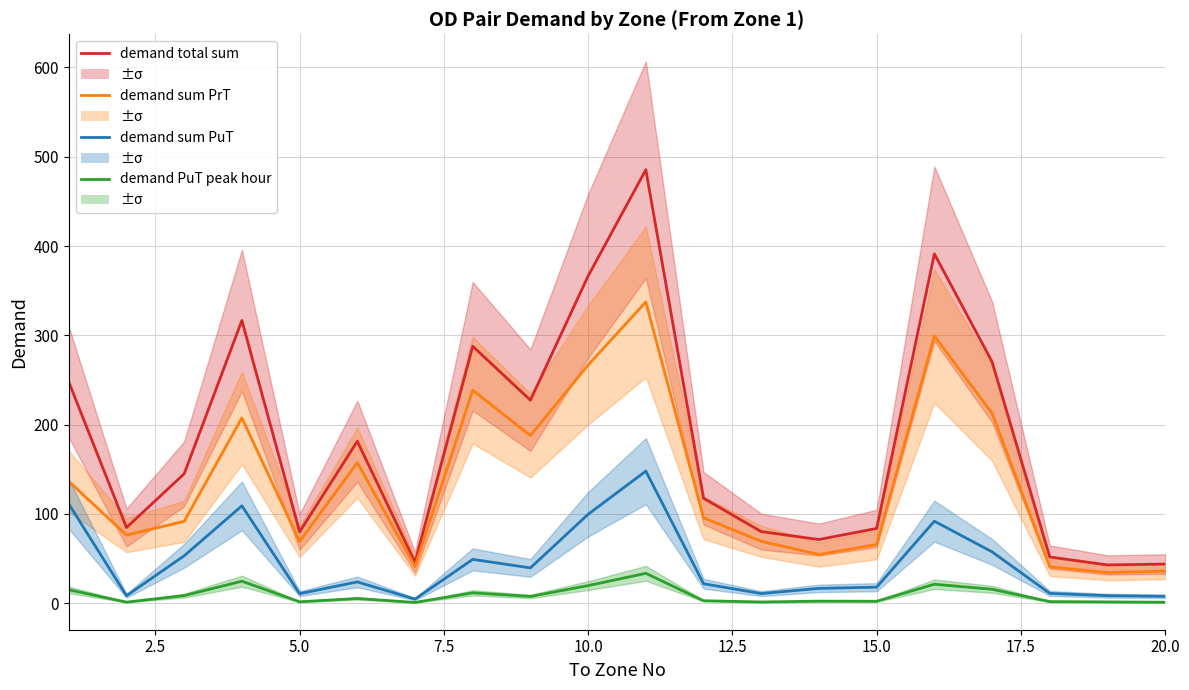

What is the difference between the second highest and minimum values in the demand sum PuT series?

106.5